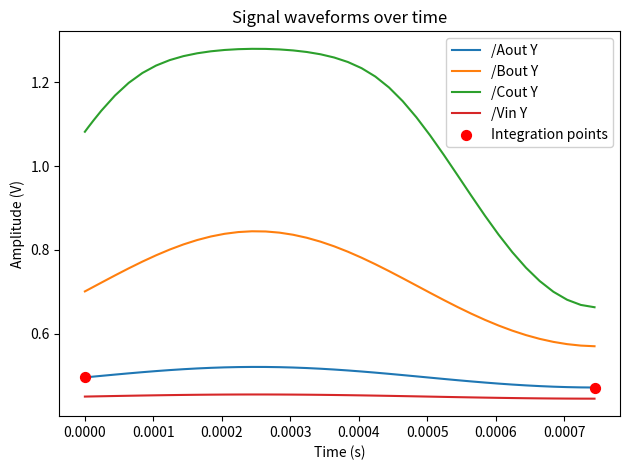

Which series has the widest spread of values?

/Cout Y